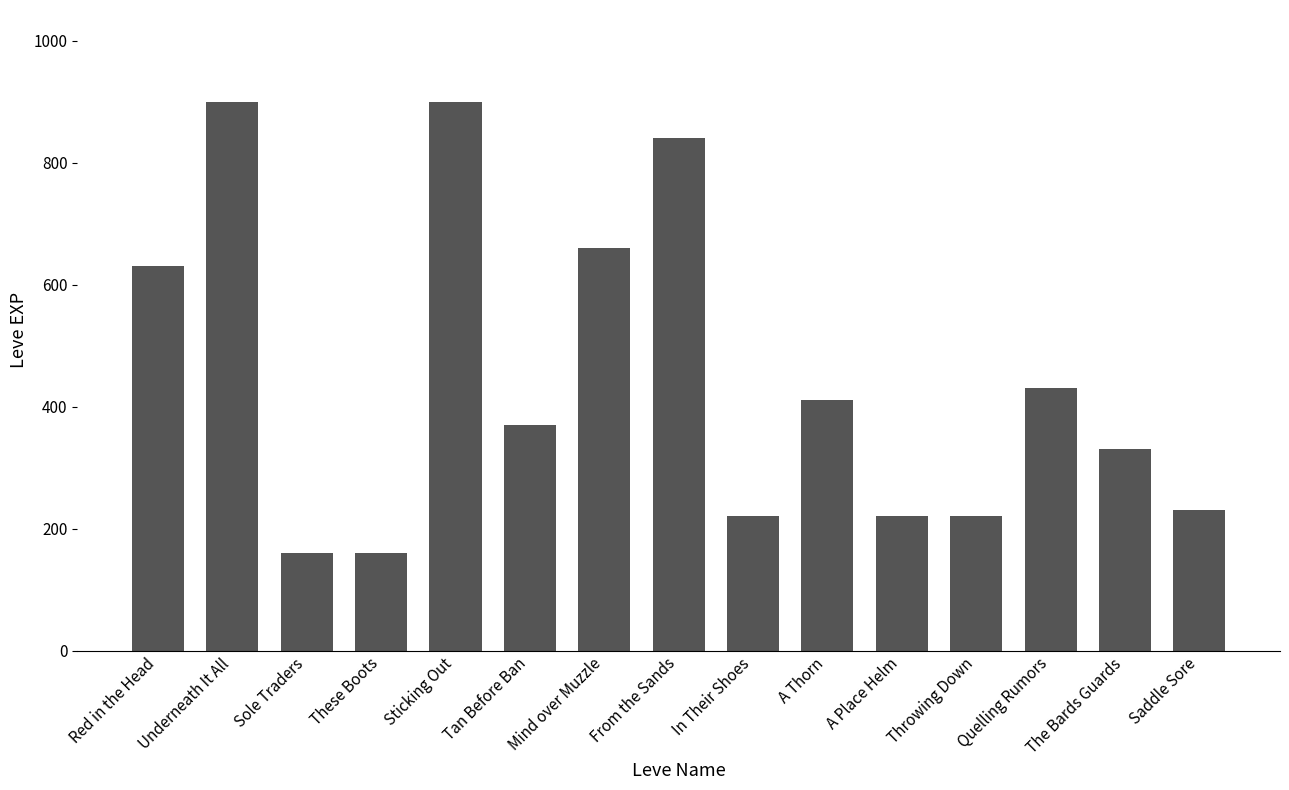

What is the maximum value shown in the chart?

900